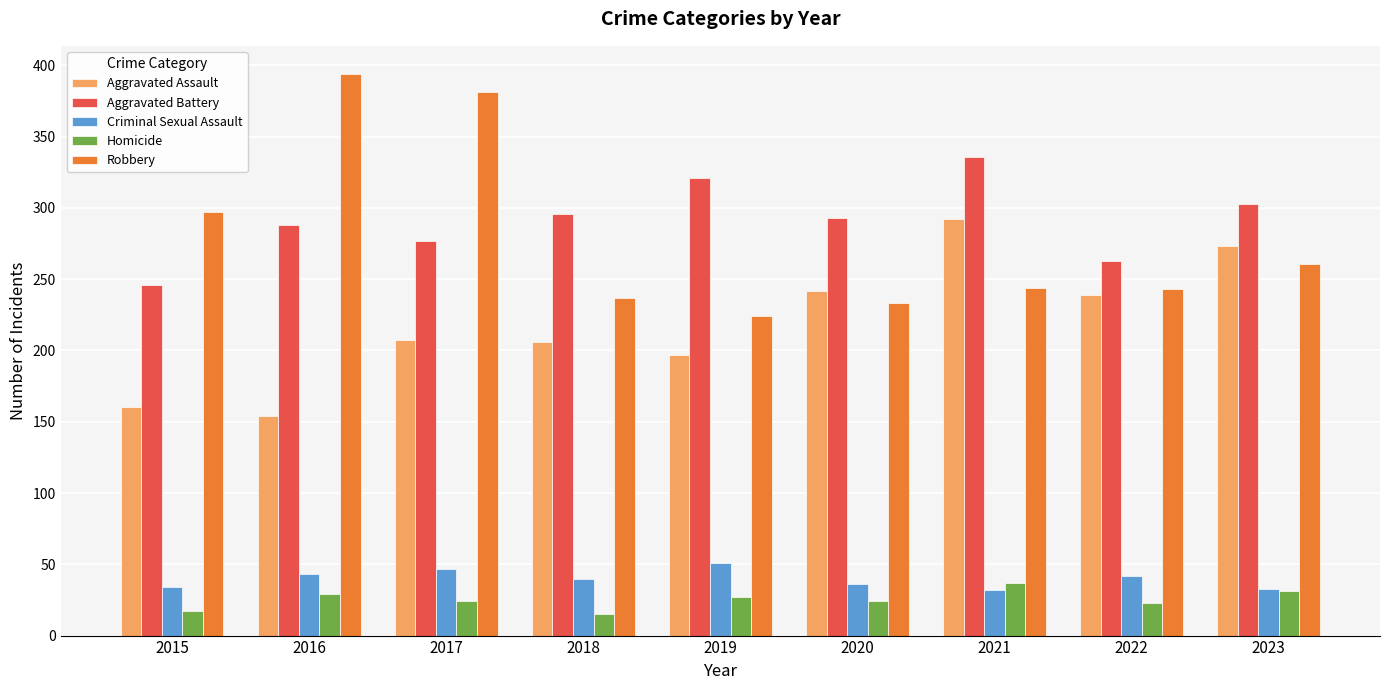

What is the difference between the maximum and second lowest values in the Homicide series?

20